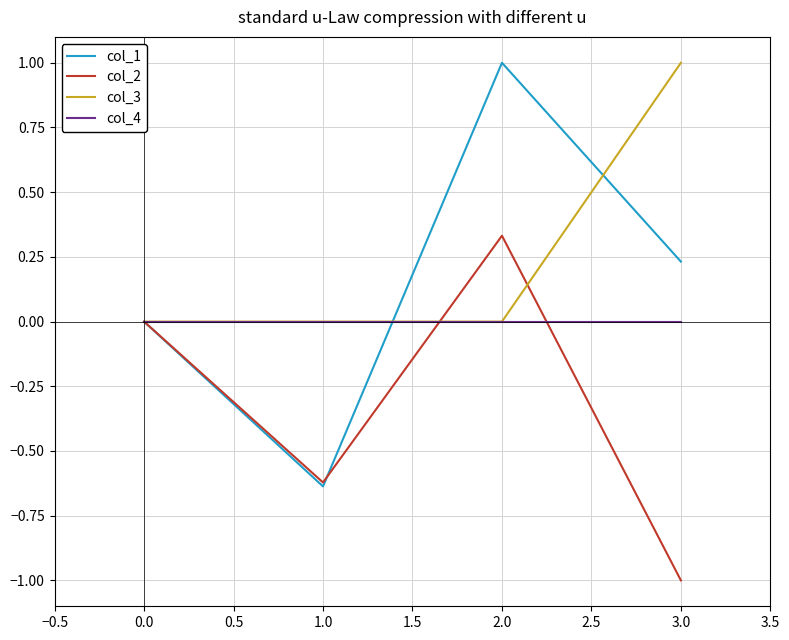

True or false: col_1 has a value of 0.0 at 0.0.

True